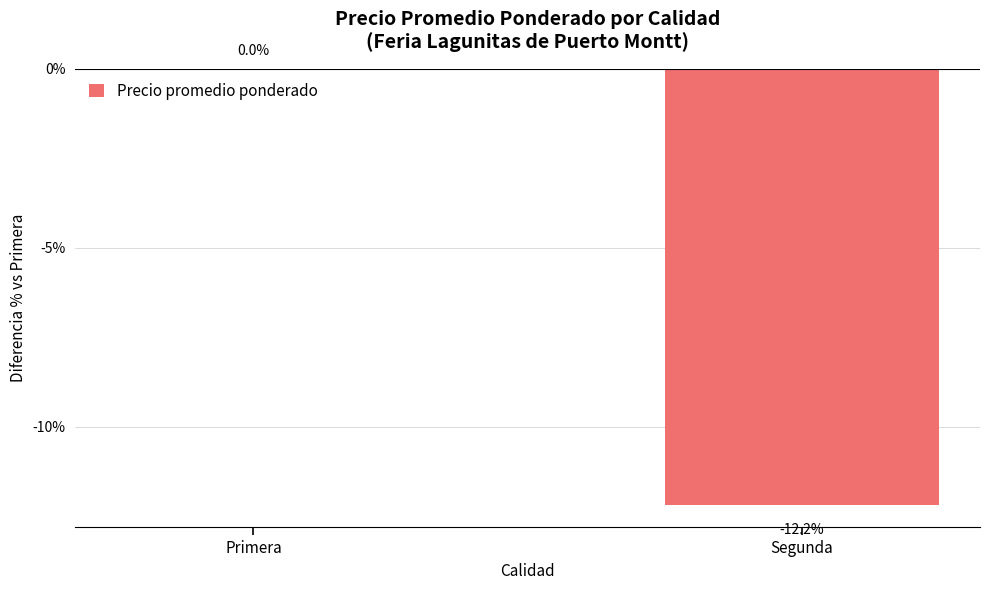

Which has a higher value, Primera or Segunda?

Primera